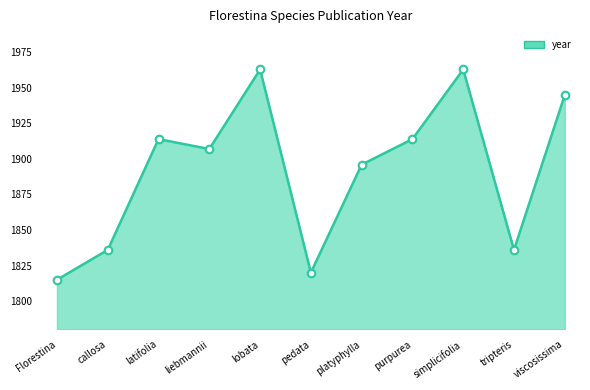

Approximately how many times larger is the value at latifolia compared to simplicifolia?

1.0